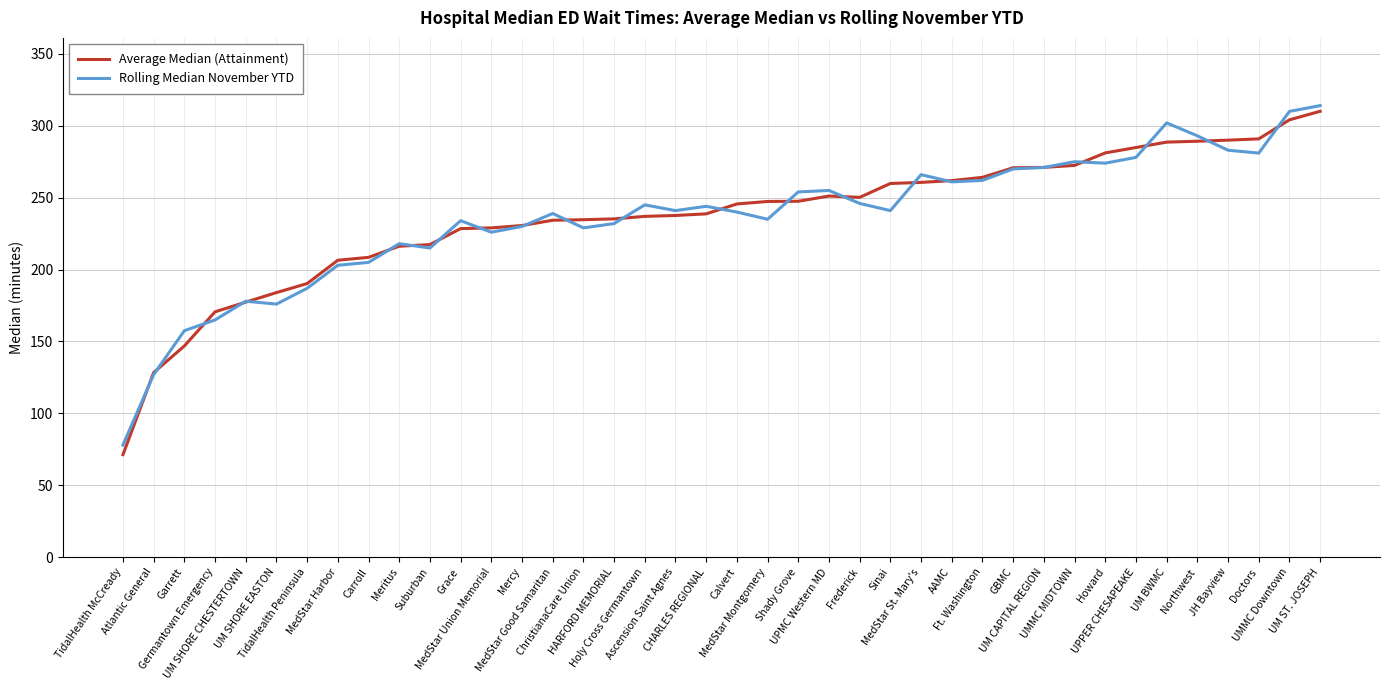

What is the approximate value of Rolling Median November YTD at Meritus?

218.0